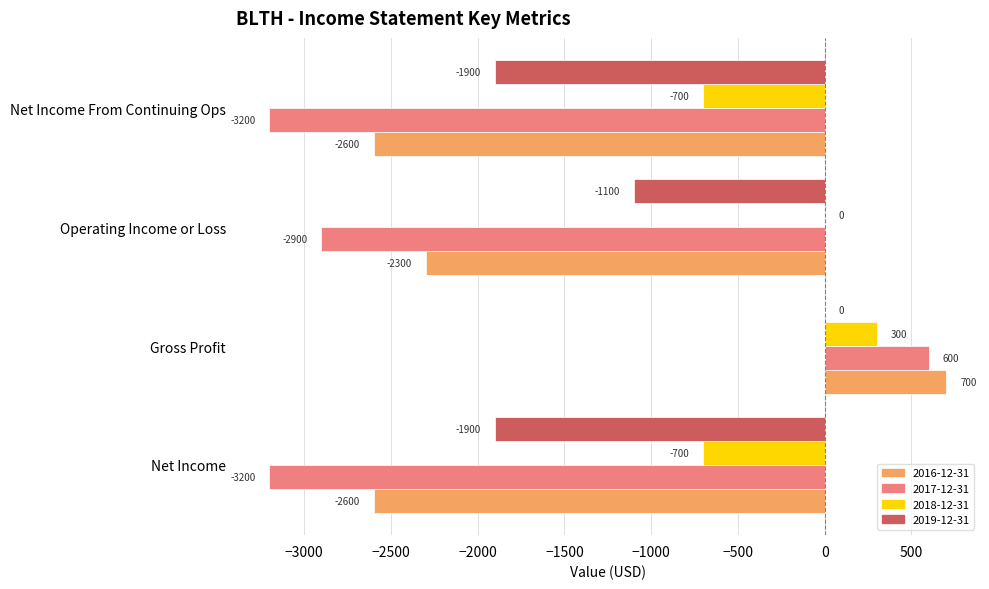

At which label is 2016-12-31 closest to -950?

Operating Income or Loss